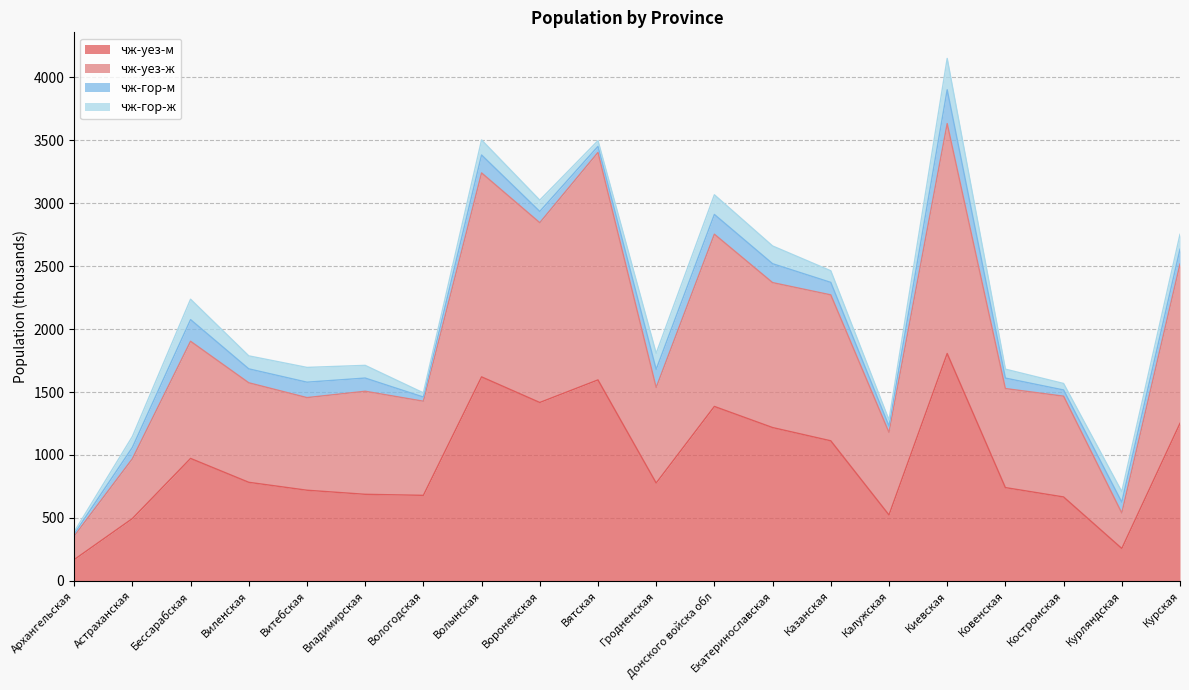

True or false: чж-уез-м and чж-уез-ж intersect in this chart.

False